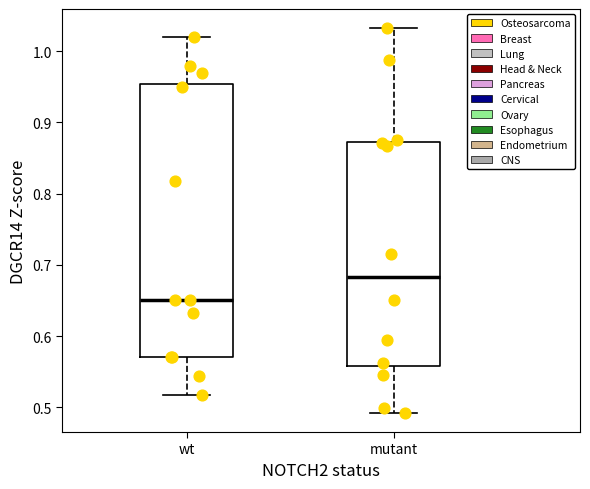

Reading left to right, read every box against the y-axis: the position of its median line, the range the box covers, and the ends of its whiskers. The values are not printed on the chart, so give them approximately, as read against the axis.

wt: median 0.65, box 0.57 to 0.95, whiskers 0.52 to 1.02
mutant: median 0.68, box 0.56 to 0.87, whiskers 0.49 to 1.03